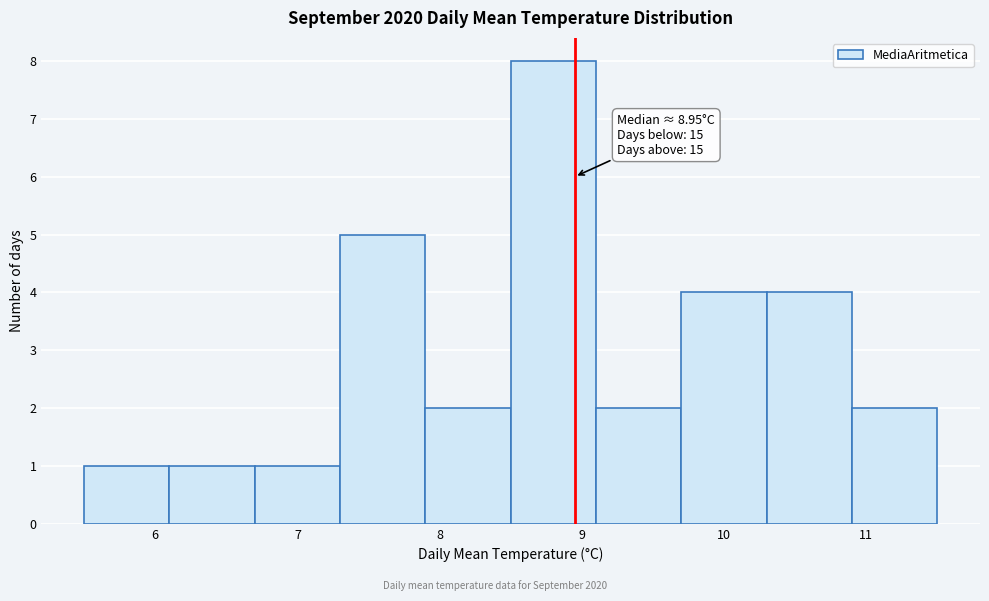

Which range on the x-axis has the tallest bar?

8.5 to 9.1